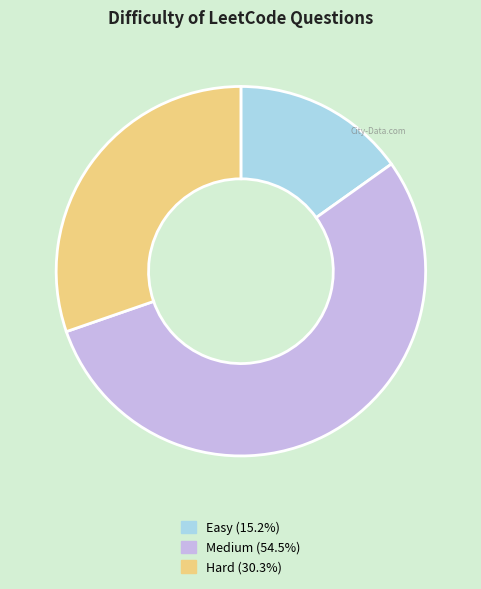

True or false: Hard accounts for 24% of the total.

False